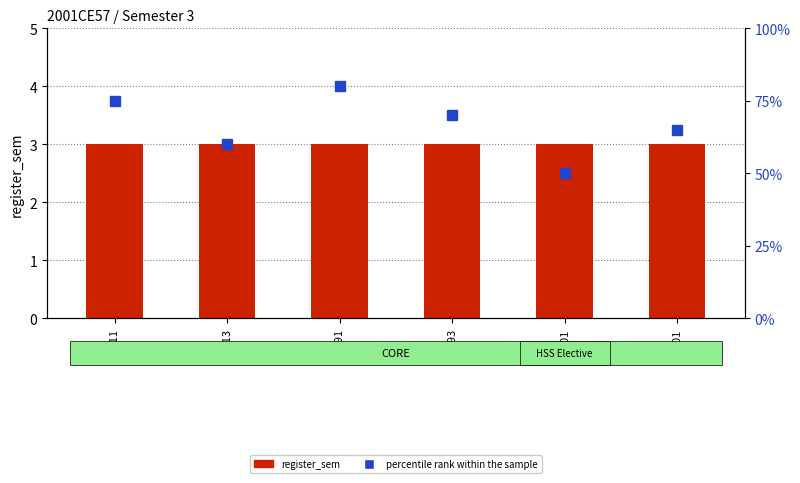

At which label is percentile rank within the sample closest to 65?

MA201